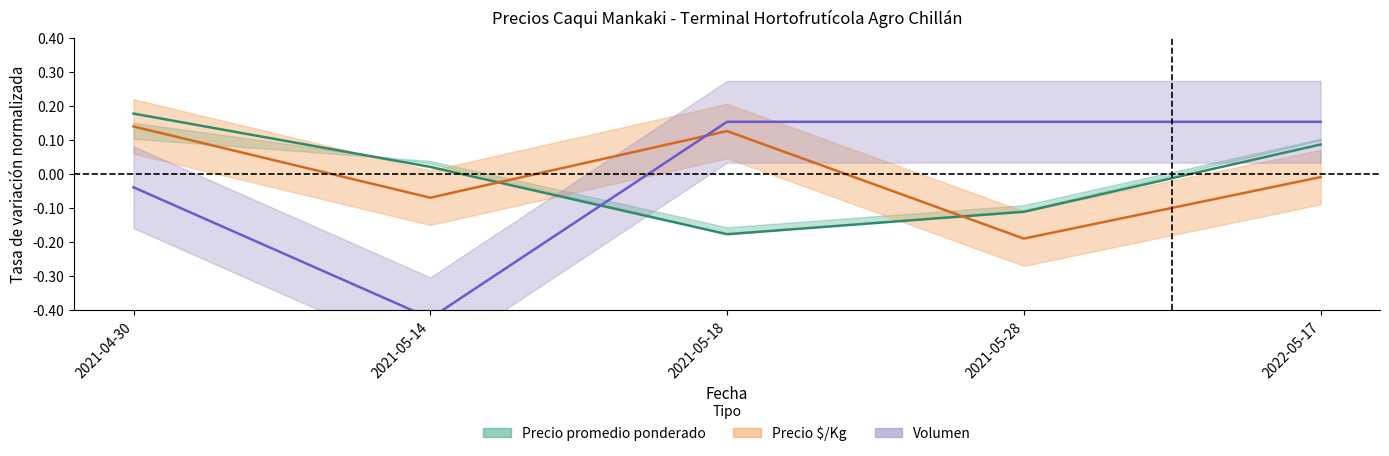

Where do Precio promedio ponderado and Volumen first cross each other?

2021-05-14 and 2021-05-18